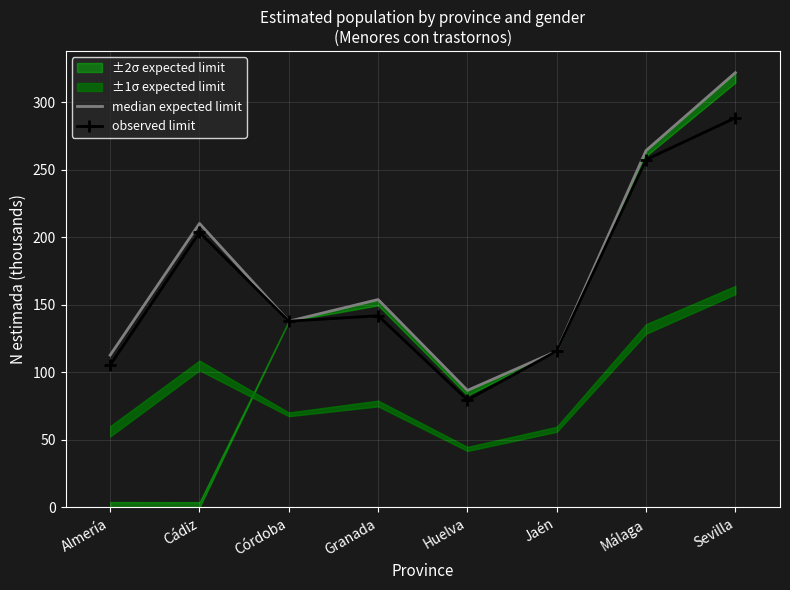

What is the sum of the observed limit values at Granada and Córdoba?

279.9